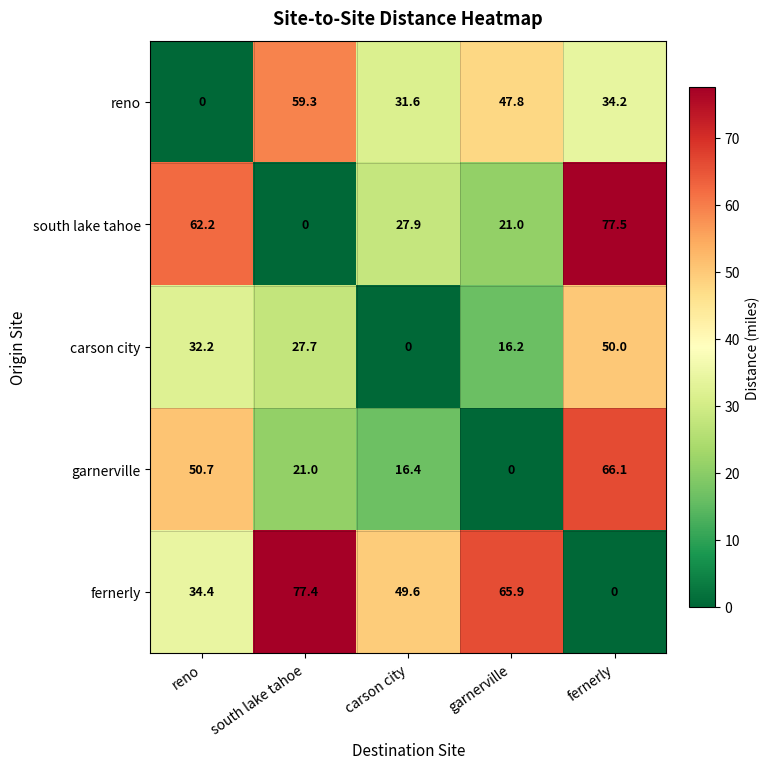

List the labels in order of south lake tahoe value, smallest first.

south lake tahoe, garnerville, carson city, reno, fernerly